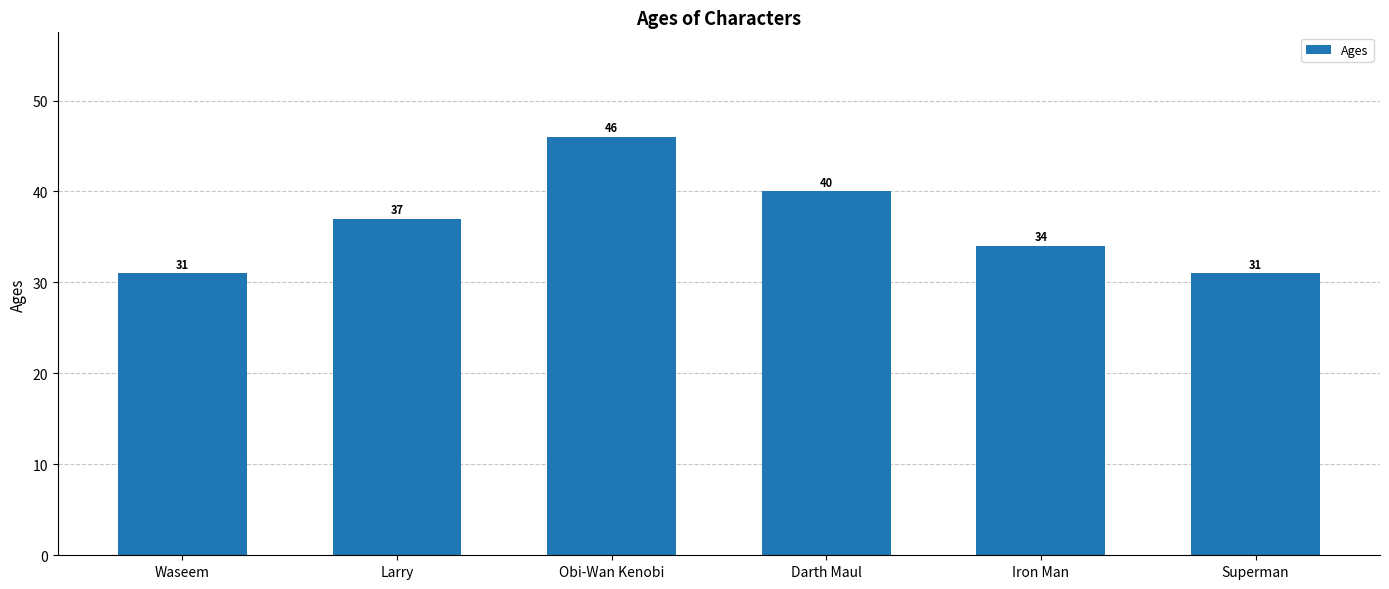

Where is the data nearest to the value 38?

Larry